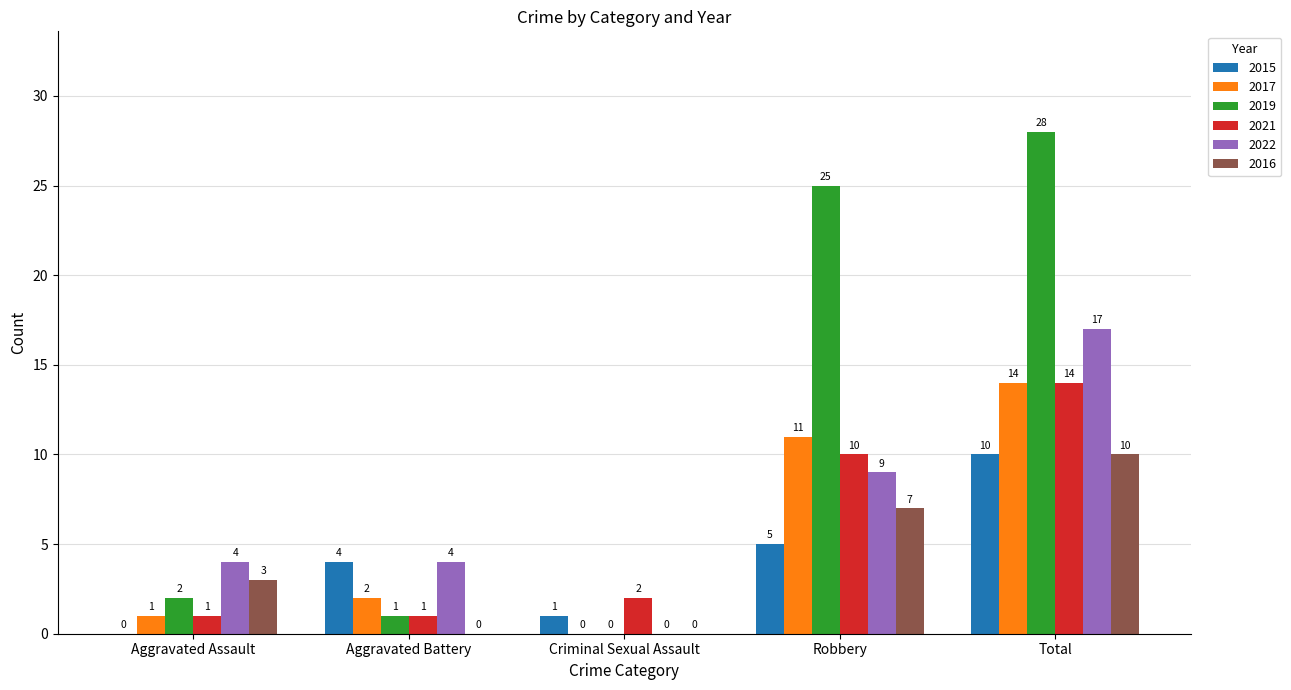

Read the 2019 value at Robbery, to the nearest 5.

25